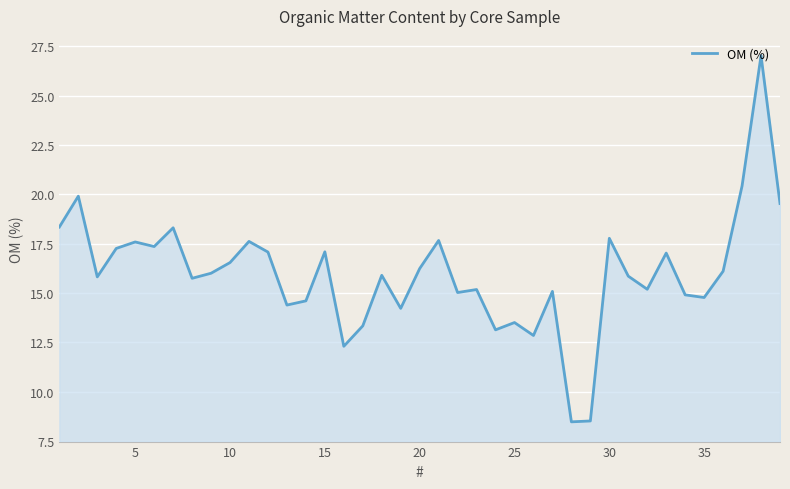

What is the smallest value displayed?

8.5